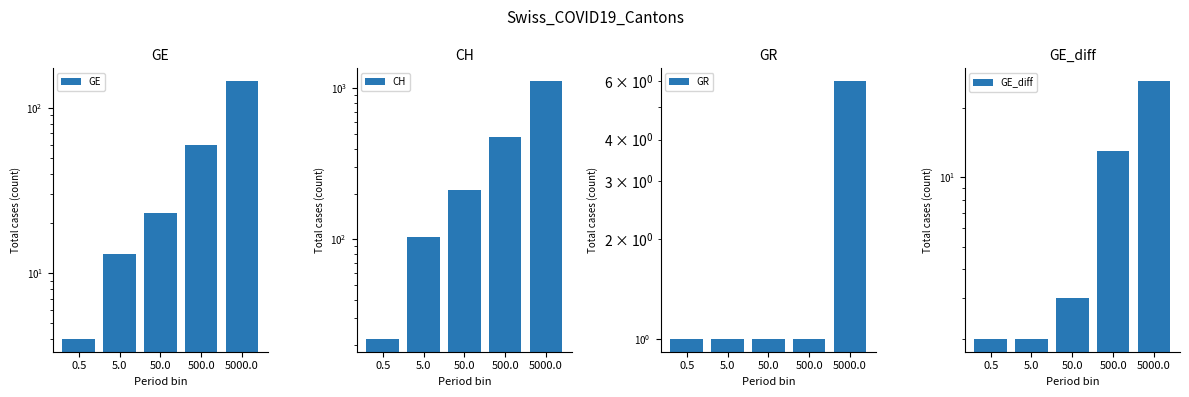

What are all the series names shown in the legend?

GE, CH, GR, GE_diff